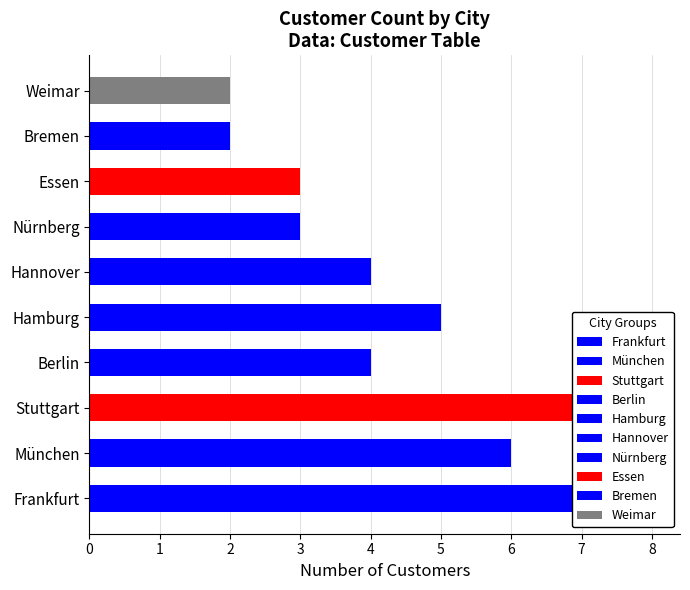

Count the number of categories in the chart.

10